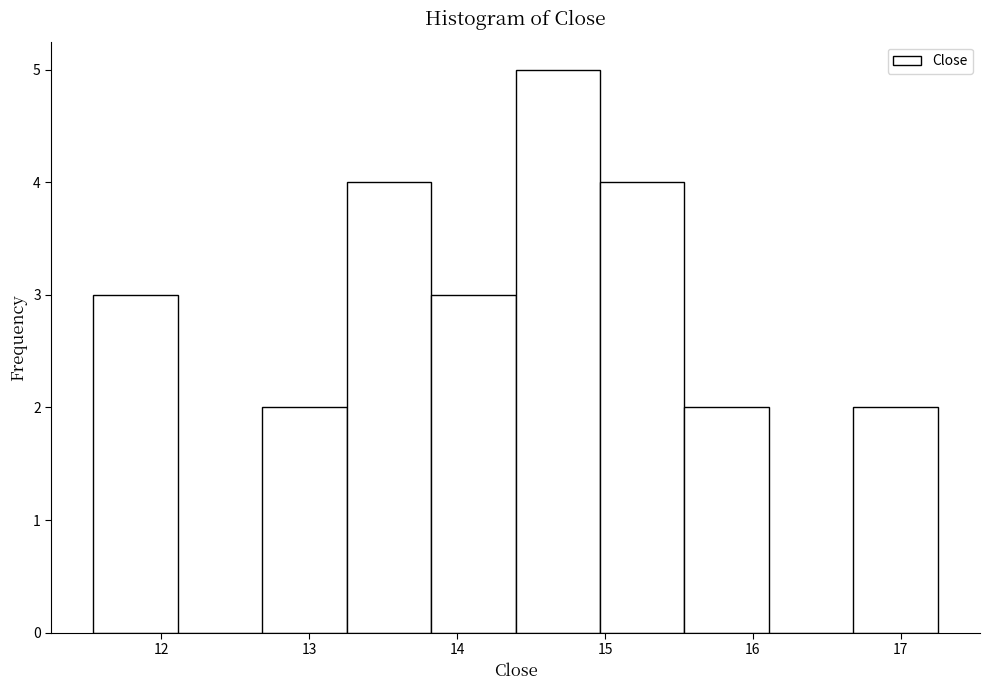

Reading left to right, transcribe this chart: for each bar, give the range it covers on the x-axis and its height. Neither the bar edges nor the heights are printed on the chart, so give them approximately, as read against the axes.

11.5 to 12.1: 3
12.1 to 12.7: 0
12.7 to 13.3: 2
13.3 to 13.8: 4
13.8 to 14.4: 3
14.4 to 15.0: 5
15.0 to 15.5: 4
15.5 to 16.1: 2
16.1 to 16.7: 0
16.7 to 17.3: 2